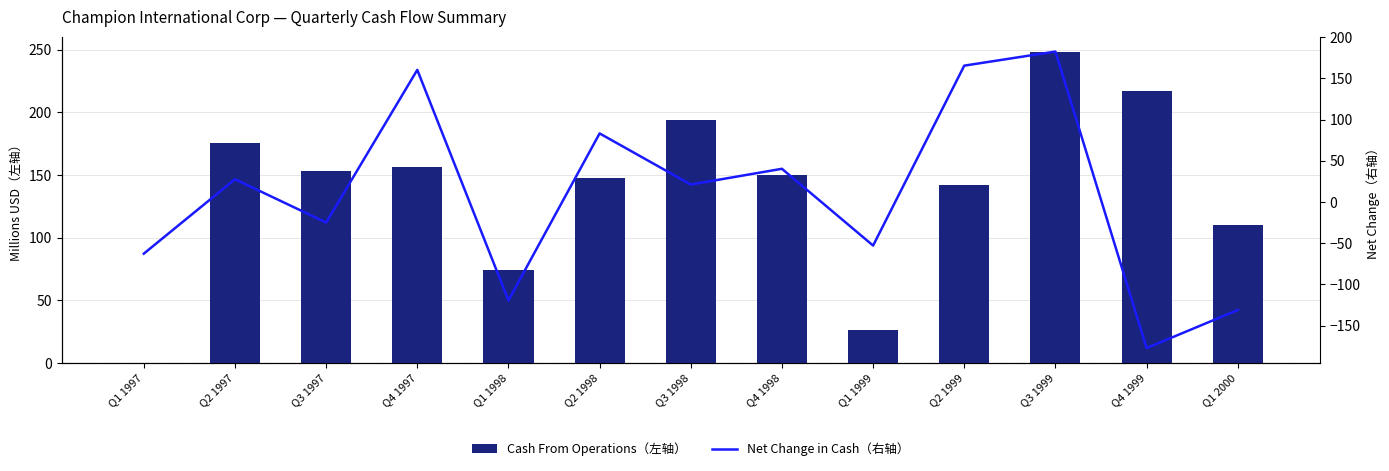

What are all the series names shown in the legend?

Cash From Operations（左轴）, Net Change in Cash（右轴）